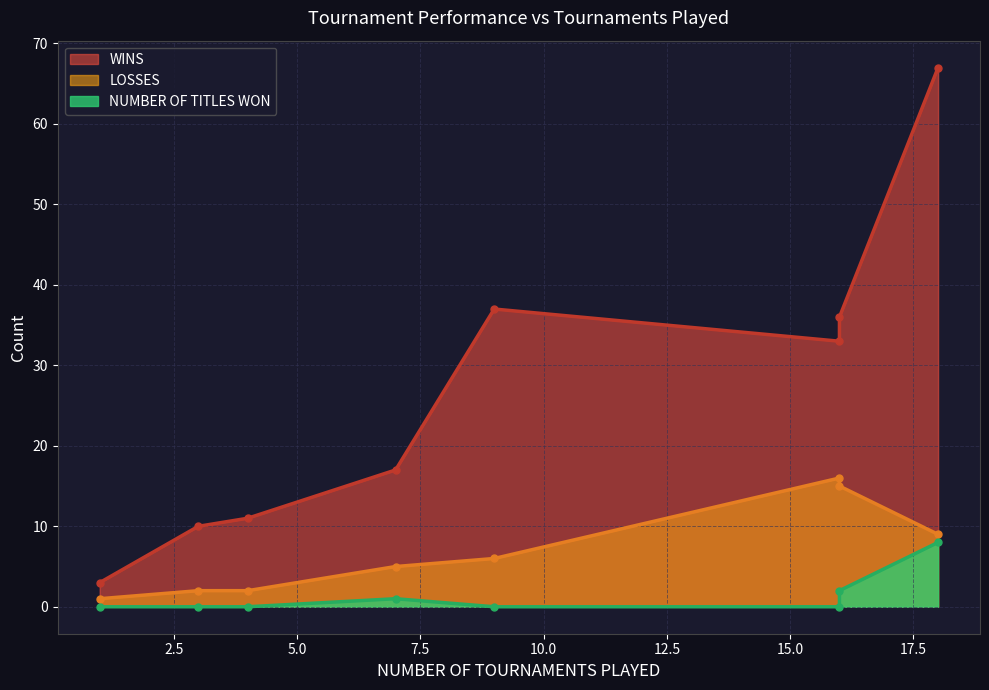

Count the NUMBER OF TITLES WON values in the range 0 to 2.

7